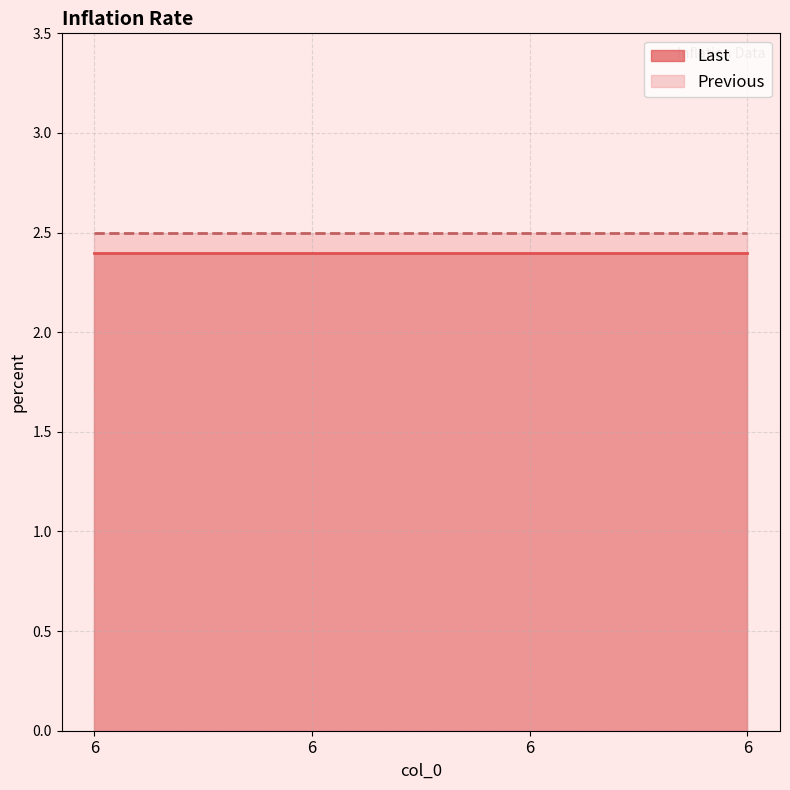

Reading right to left, list all the values displayed in this chart.

Last: 2.4	2.4	2.4	2.4
Previous: 2.5	2.5	2.5	2.5